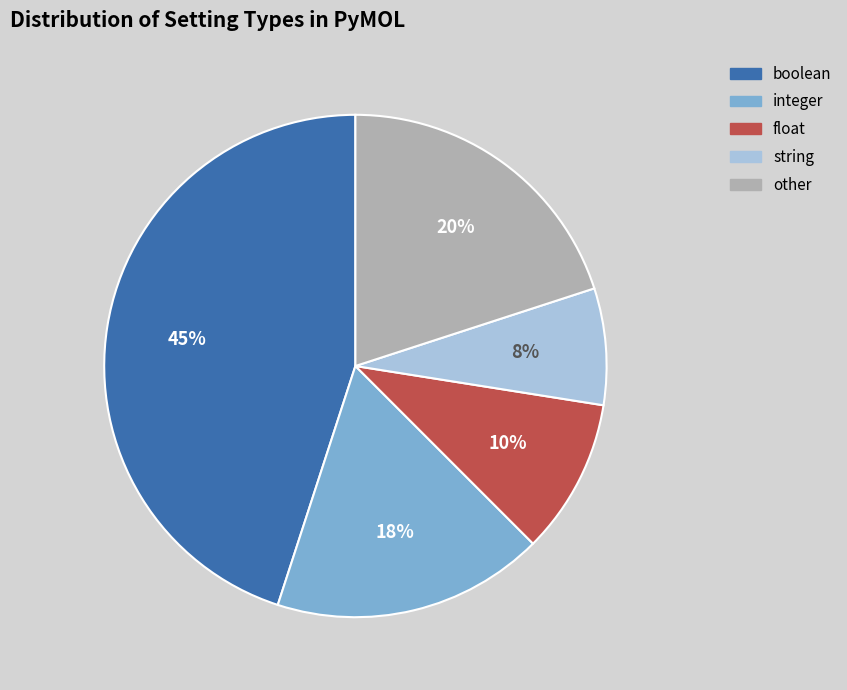

The boolean slice represents 45% of the pie. True or false?

True